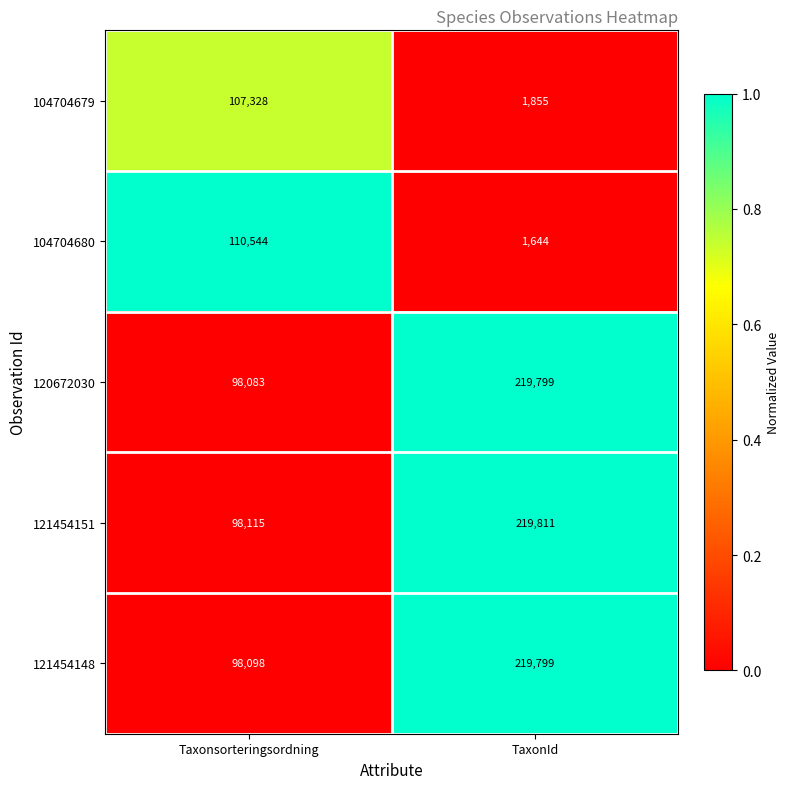

At which category is the sum across all series the highest?

TaxonId